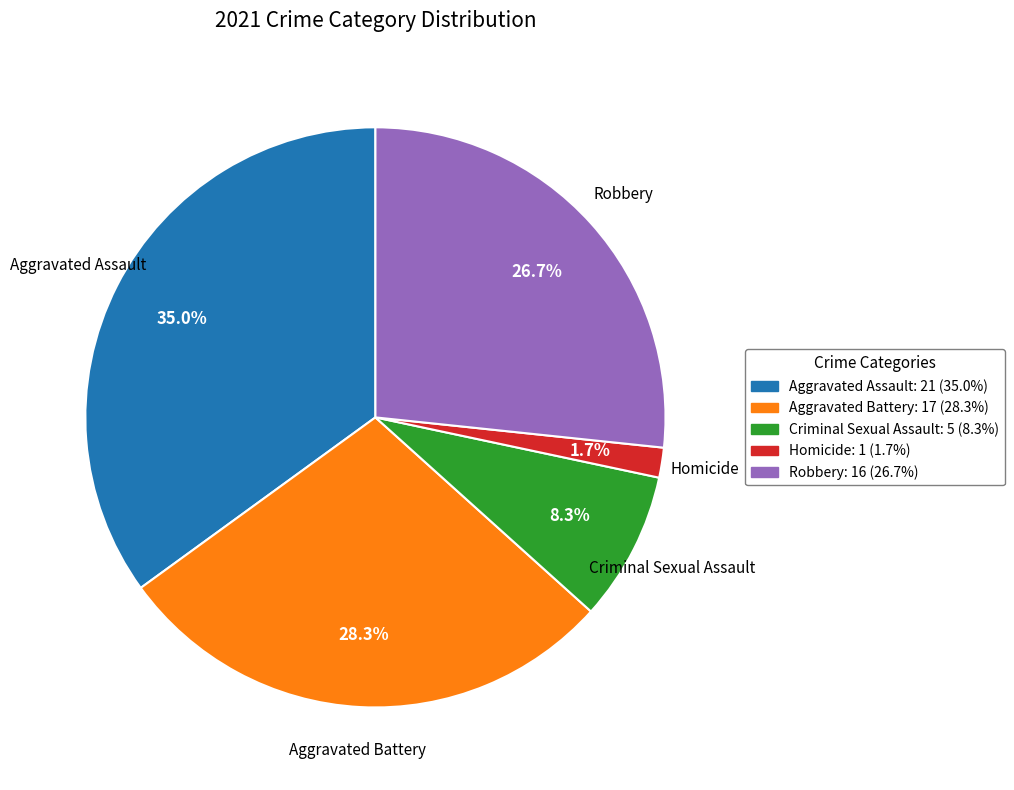

Which category has the smallest portion of the pie?

Homicide